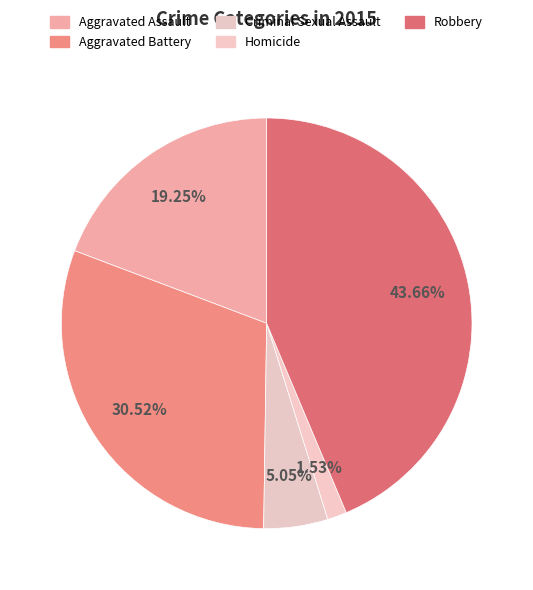

To the nearest percent, what is the average slice percentage?

20%